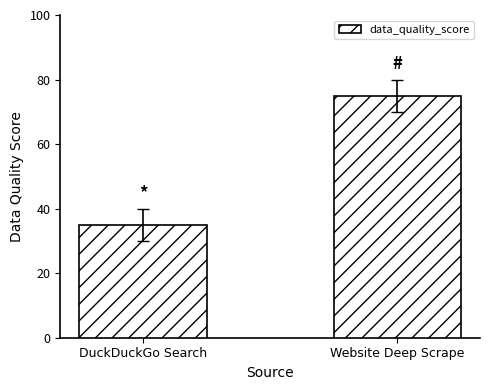

List the labels in order of value, largest first.

Website Deep Scrape, DuckDuckGo Search